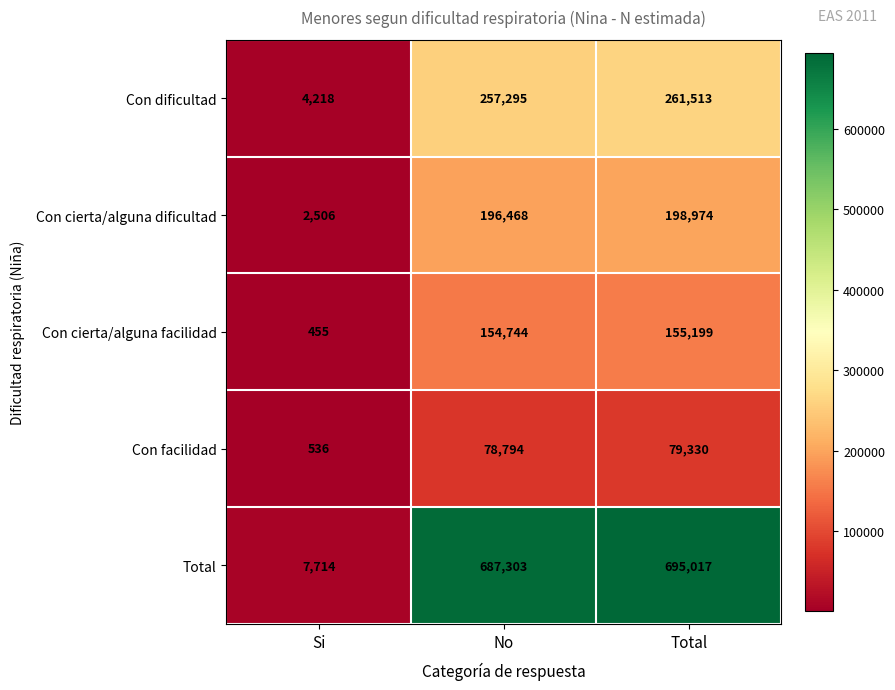

List the series in order of their peak value, lowest first.

Con facilidad, Con cierta/alguna facilidad, Con cierta/alguna dificultad, Con dificultad, Total